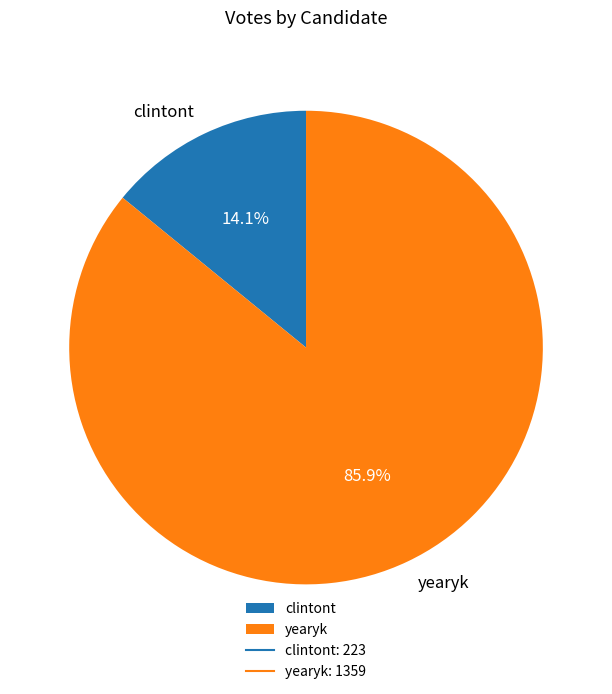

To the nearest percent, what portion does clintont represent?

14%